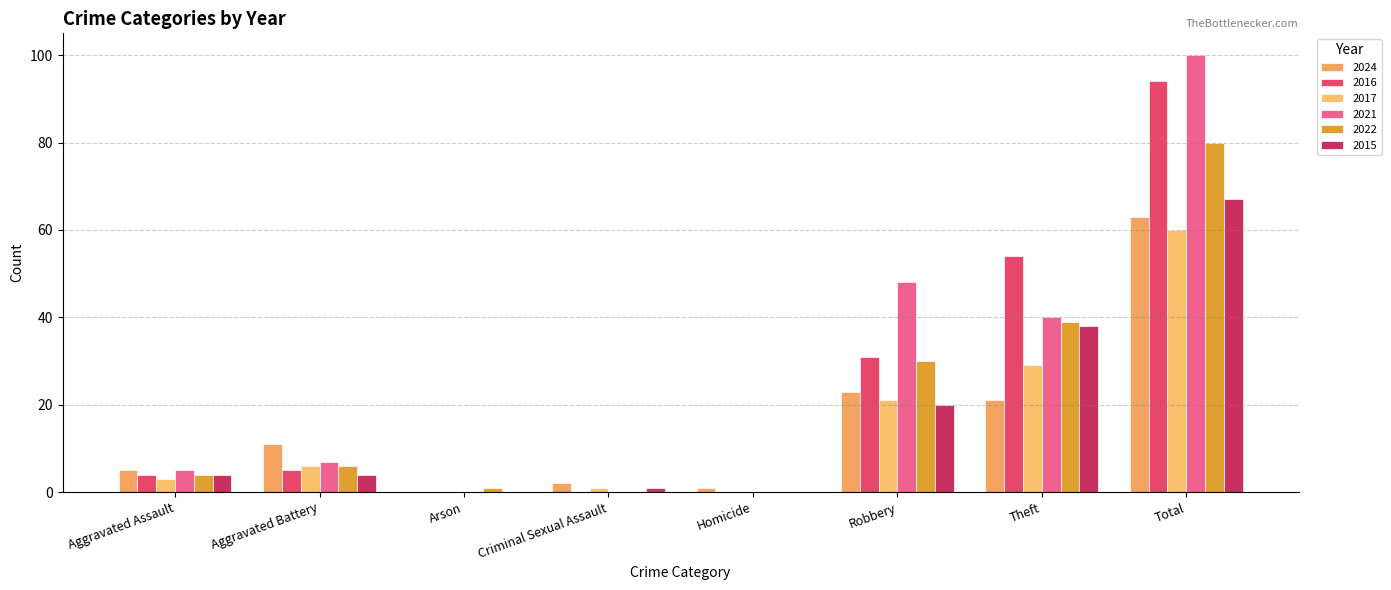

Is the value of 2022 at Aggravated Assault greater than the value of 2024 at Theft?

No